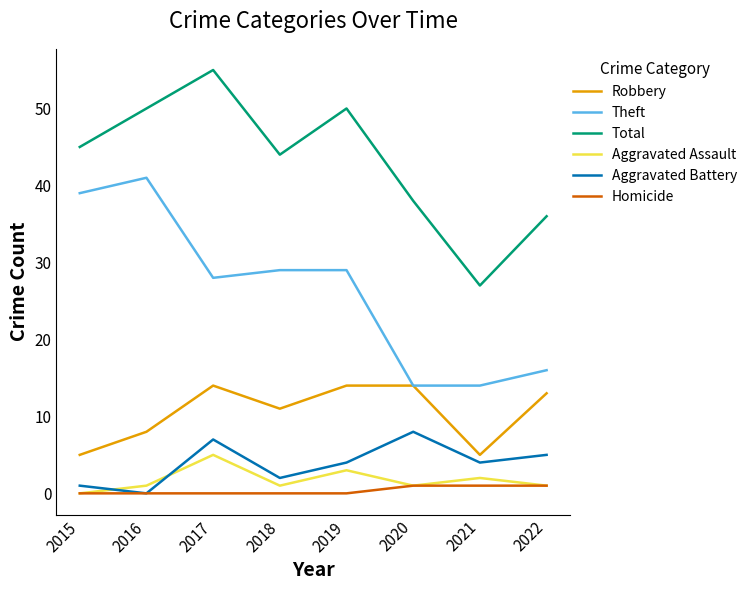

What is the total value across all series at 2022?

72